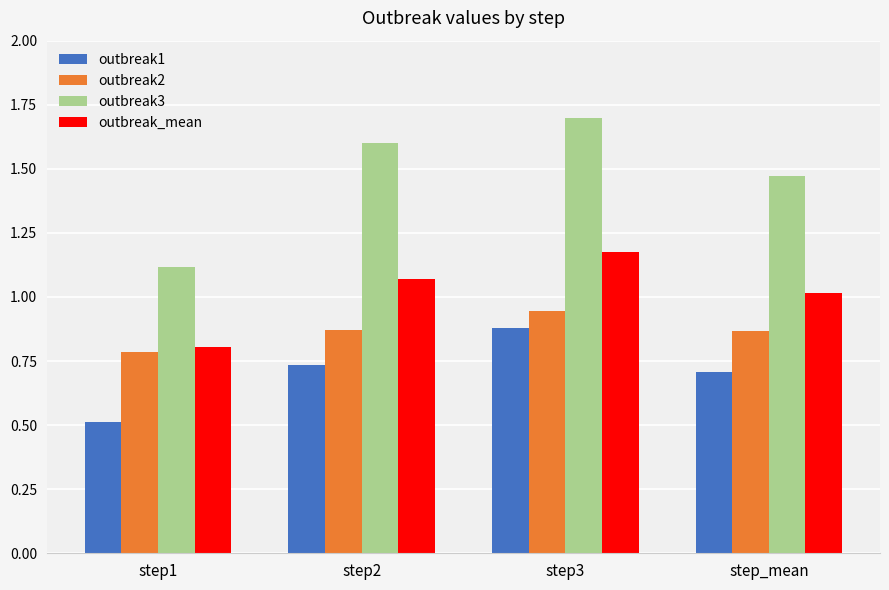

What is the difference between the outbreak_mean values at step2 and step3?

0.1